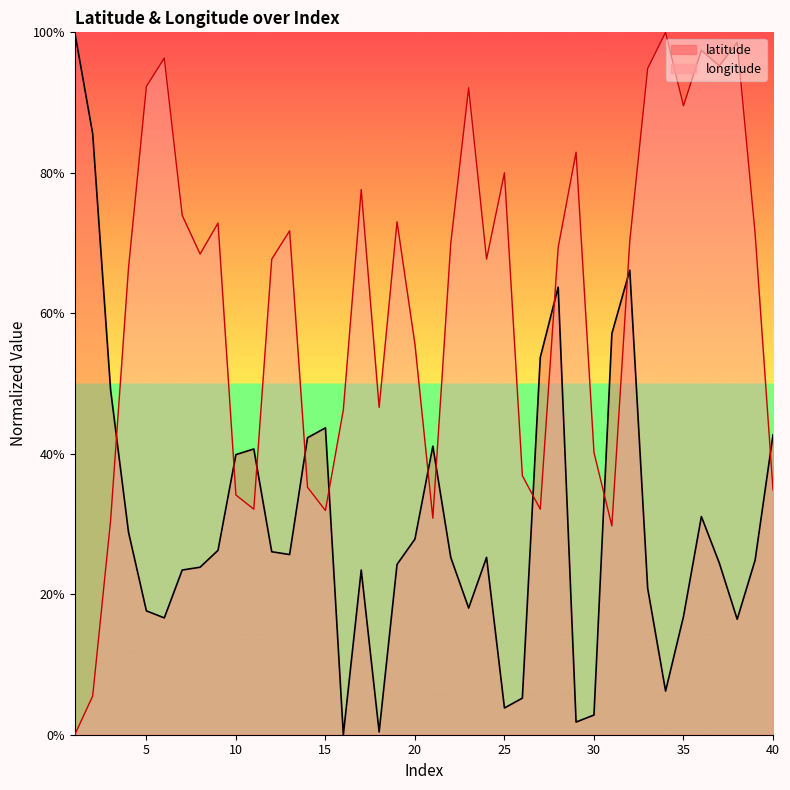

Where is longitude nearest to the value 50?

18